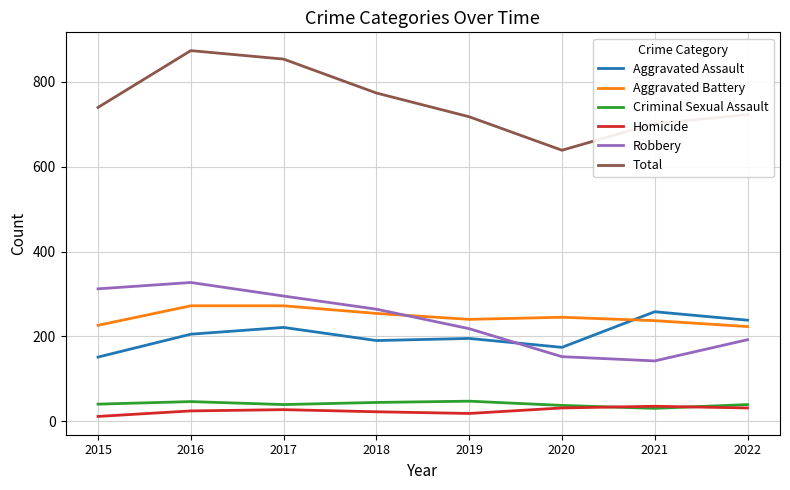

Where is Robbery nearest to the value 234?

2019